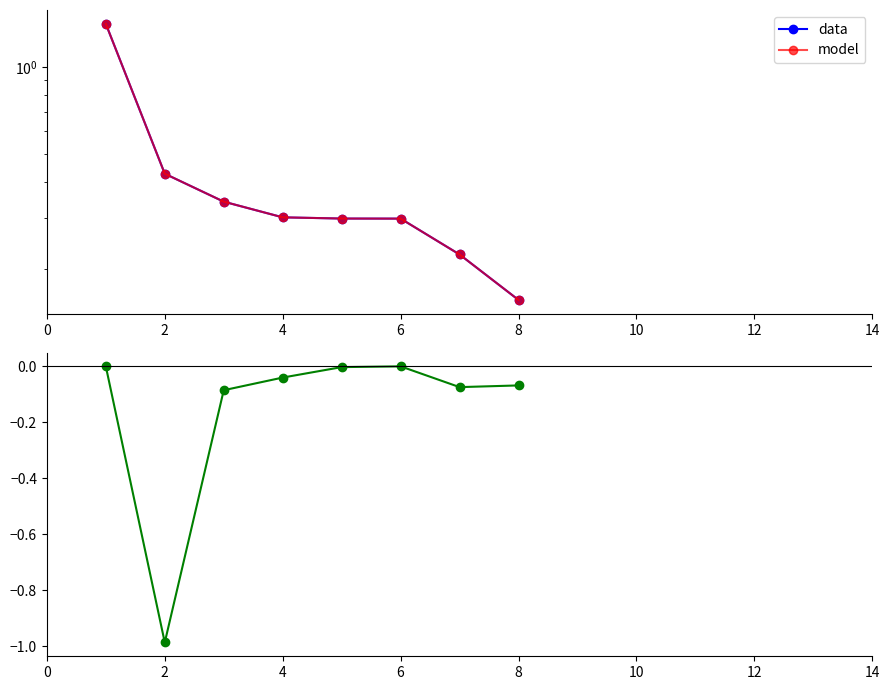

What is the value of the model point at the 4th from the left?

0.3